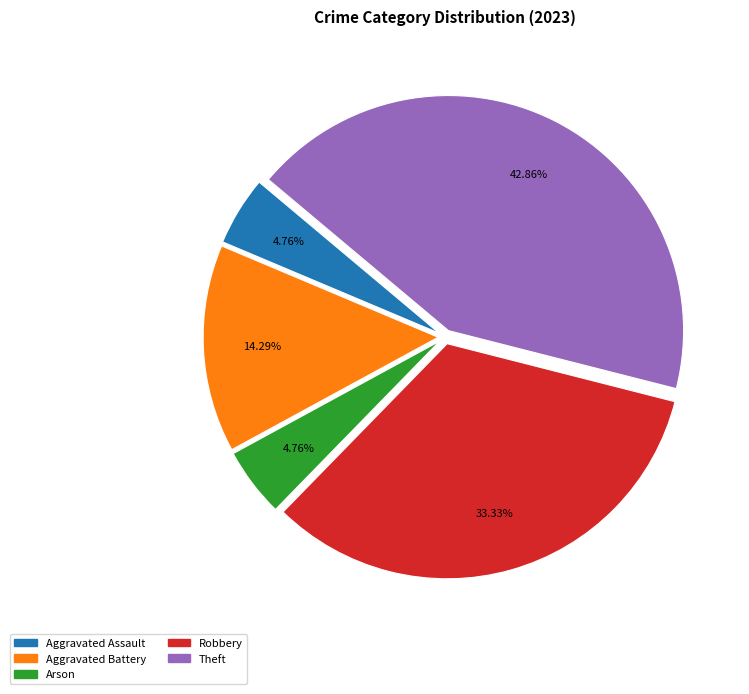

Does Aggravated Assault represent more than half of the total?

No